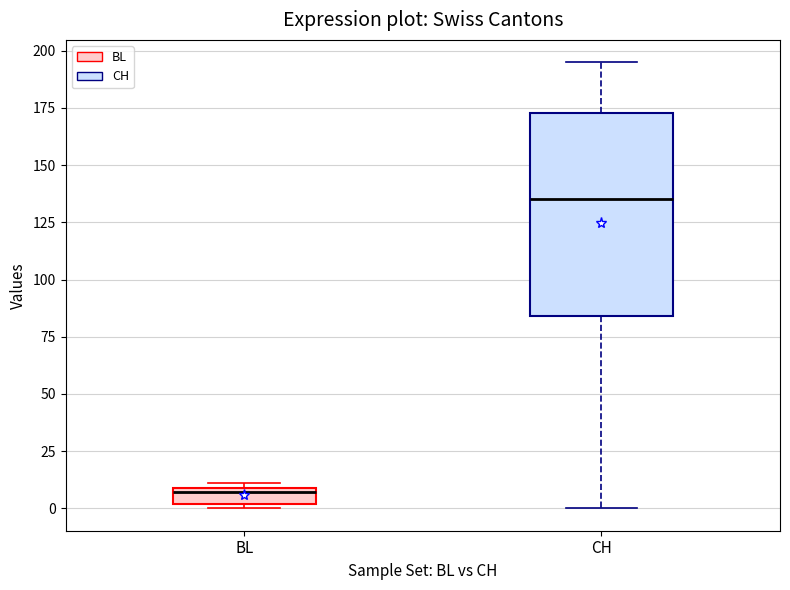

Comparing the boxes themselves (not the whiskers), which one is the tallest?

CH